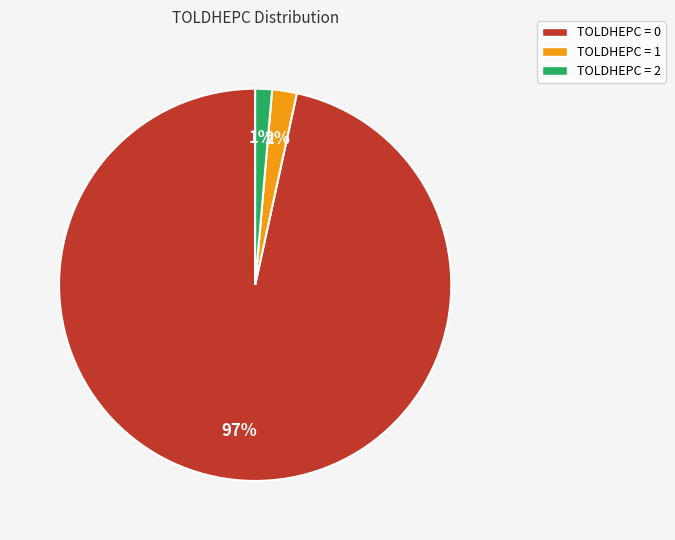

To the nearest percent, what portion does TOLDHEPC = 0 represent?

97%